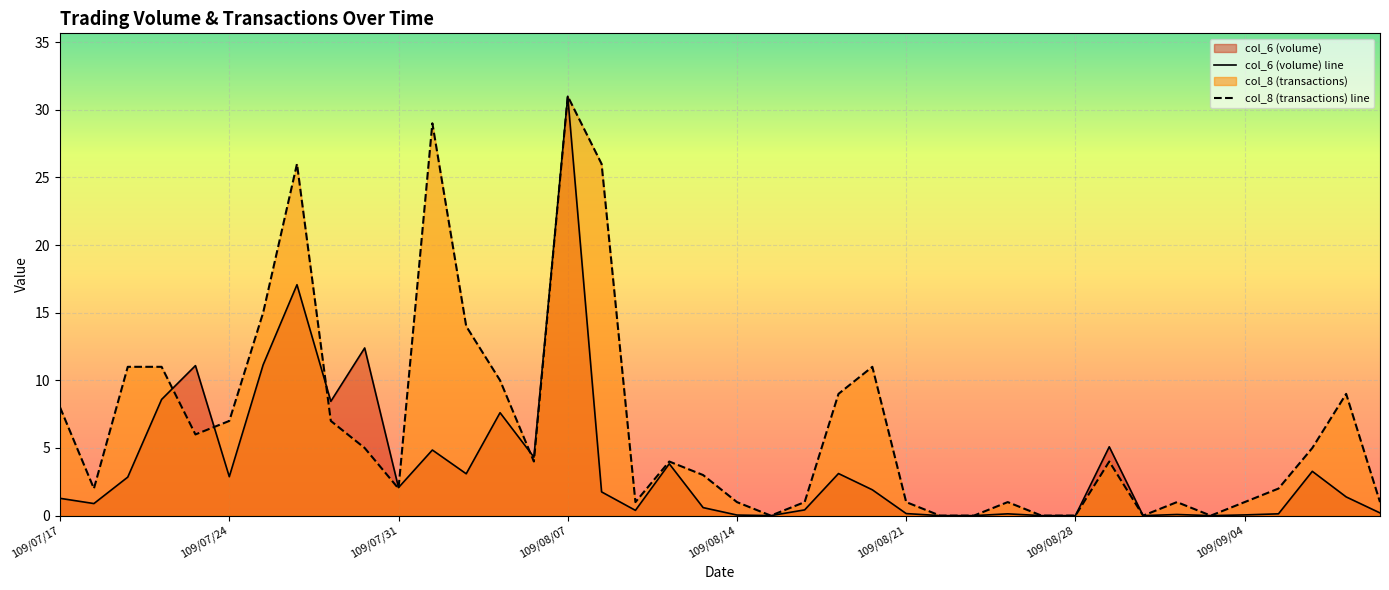

Which category has the lowest value across all series?

21